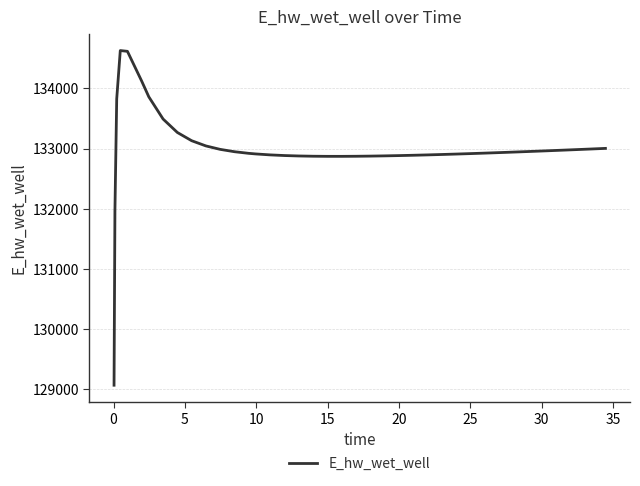

Does the chart have visible grid lines?

Yes